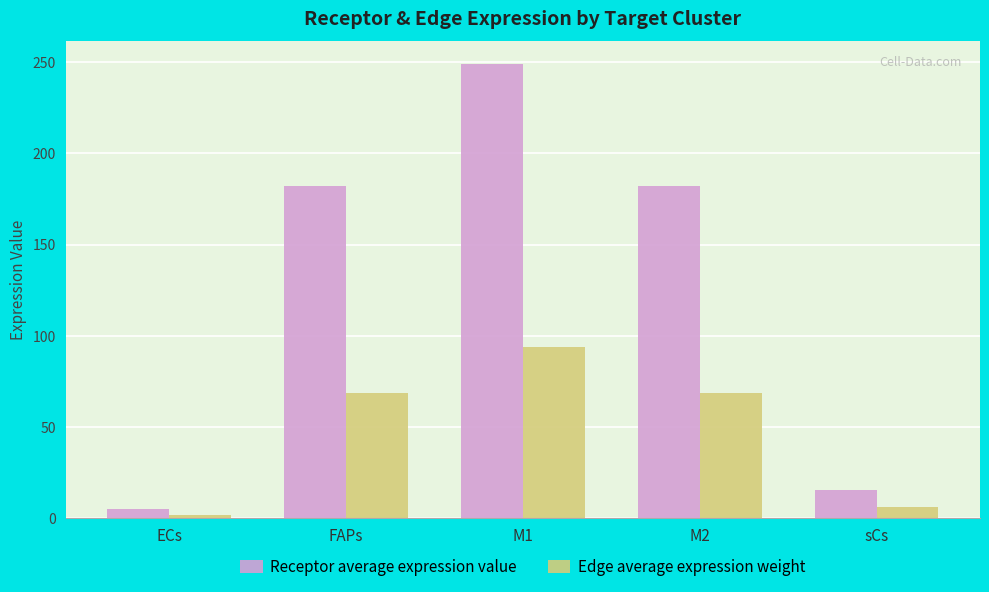

Which category has the highest value in the Edge average expression weight series?

M1